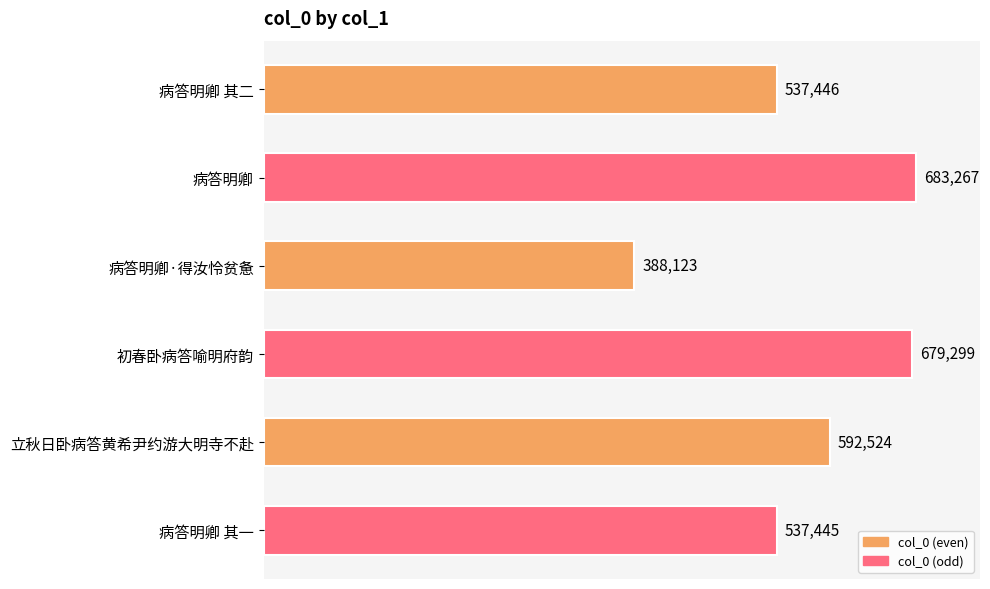

How many values are below 592524?

3